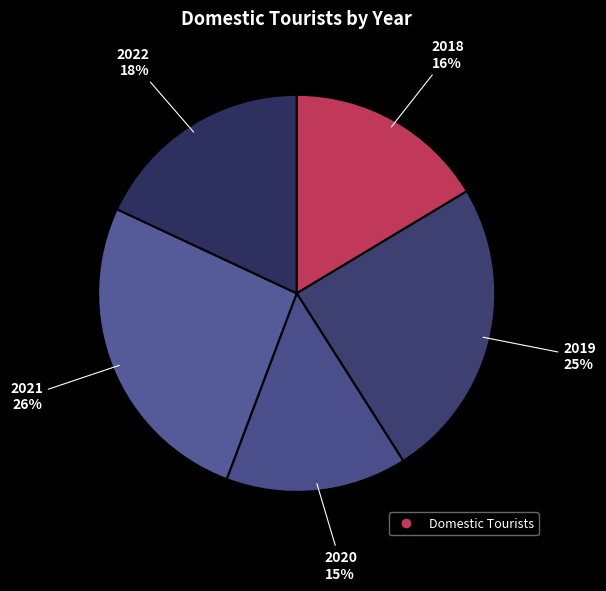

How many slices are in this pie chart?

5